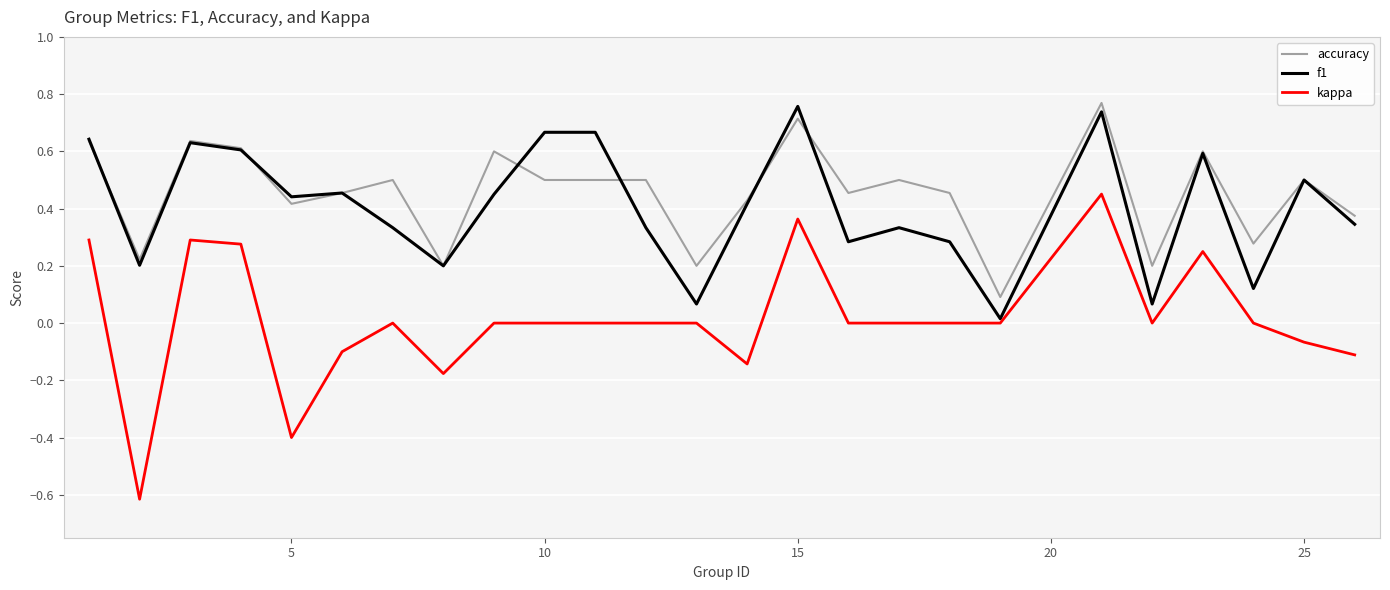

Is this an area chart (filled region under the line)?

No